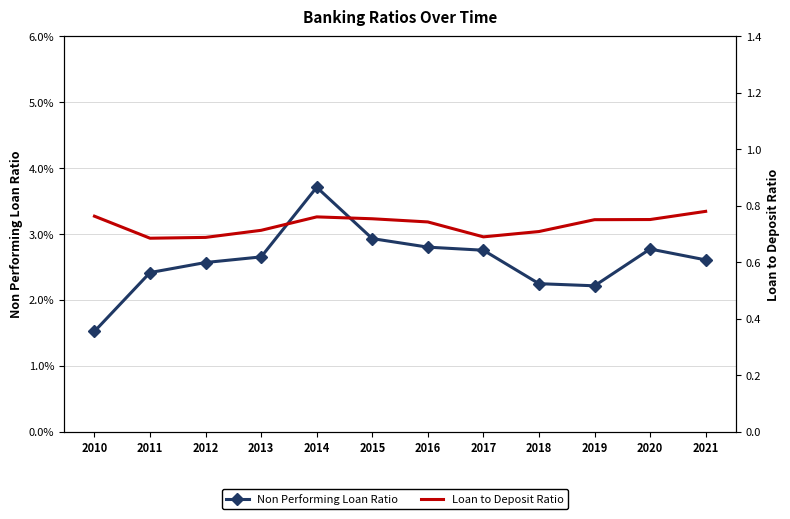

Is it true that Non Performing Loan Ratio equals 0.0 at 2021?

False